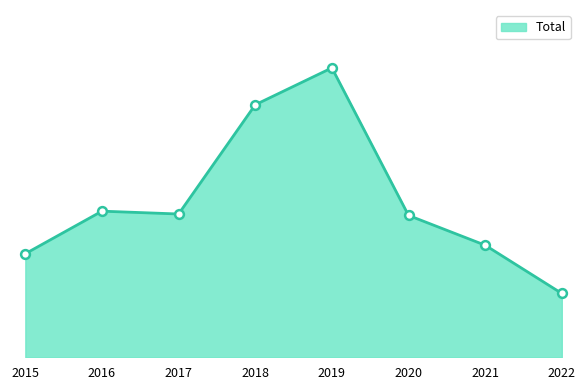

Is this an area chart (filled region under the line)?

Yes